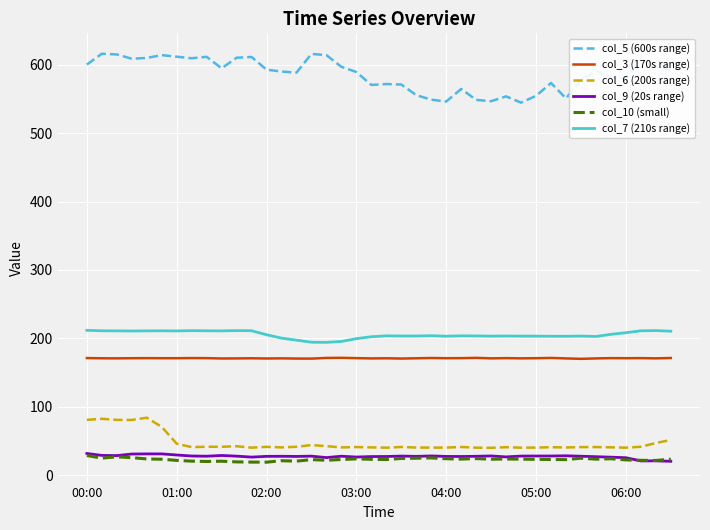

True or false: col_5 (600s range) and col_9 (20s range) intersect in this chart.

False